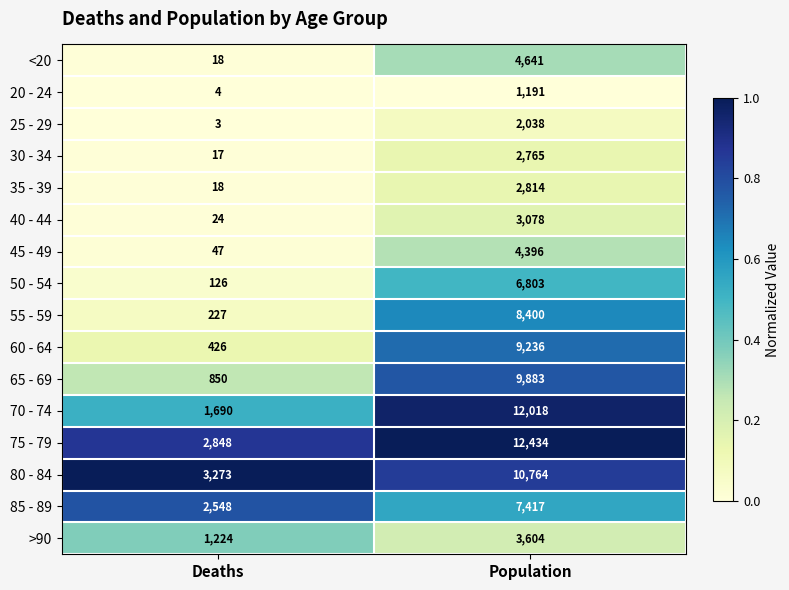

List the series in order of their peak value, highest first.

75 - 79, 70 - 74, 80 - 84, 65 - 69, 60 - 64, 55 - 59, 85 - 89, 50 - 54, <20, 45 - 49, >90, 40 - 44, 35 - 39, 30 - 34, 25 - 29, 20 - 24